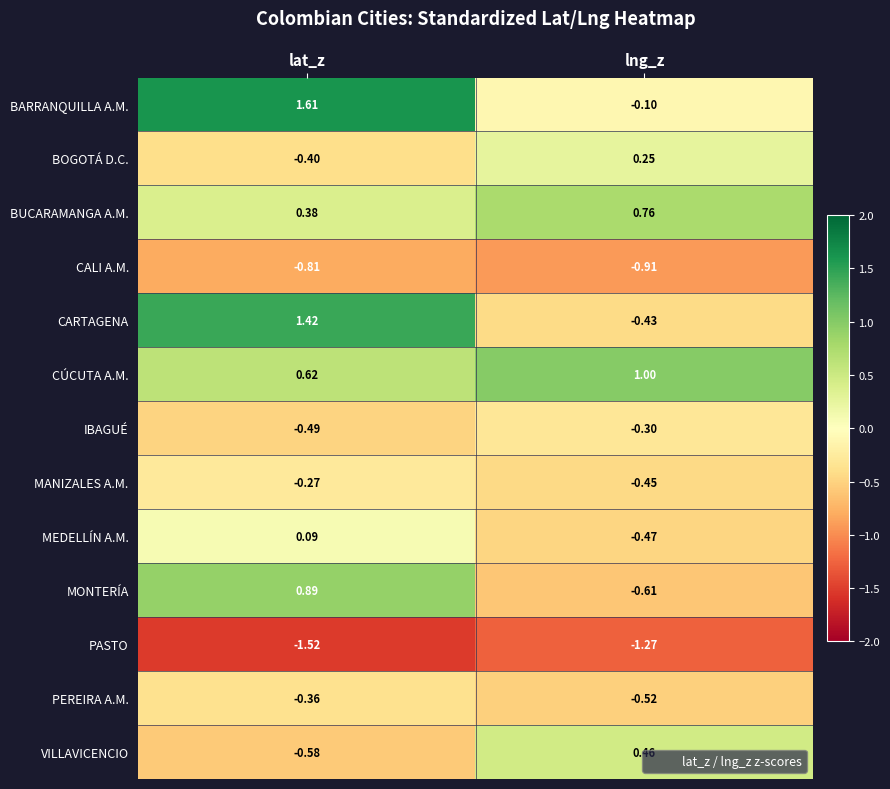

Is the value of BOGOTÁ D.C. at lat_z greater than the value of MONTERÍA at lat_z?

No